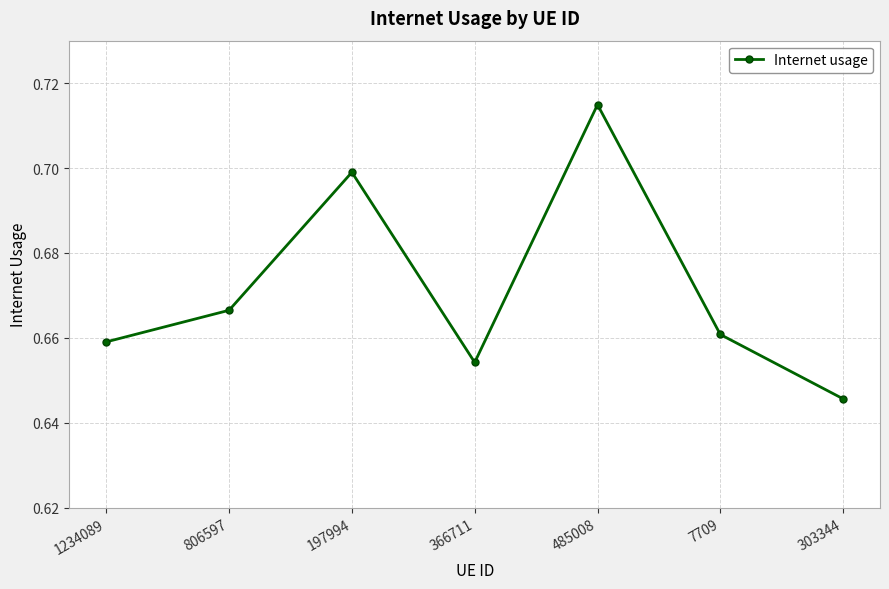

List the labels in order of value, smallest first.

303344, 366711, 1234089, 7709, 806597, 197994, 485008